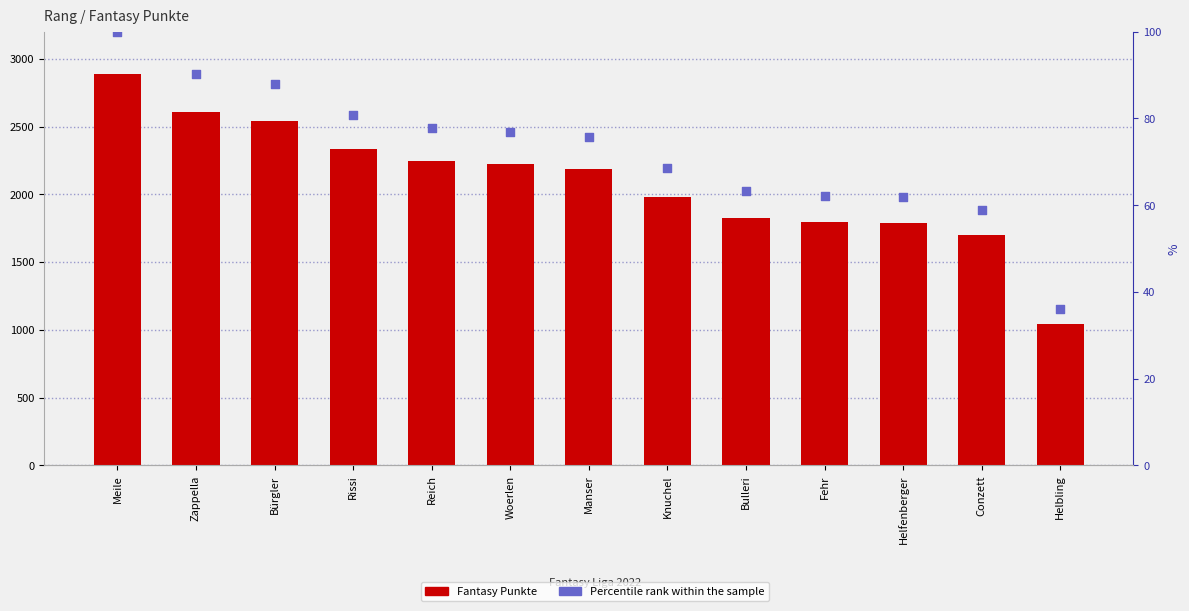

Which series has the widest spread of Y values?

Fantasy Punkte